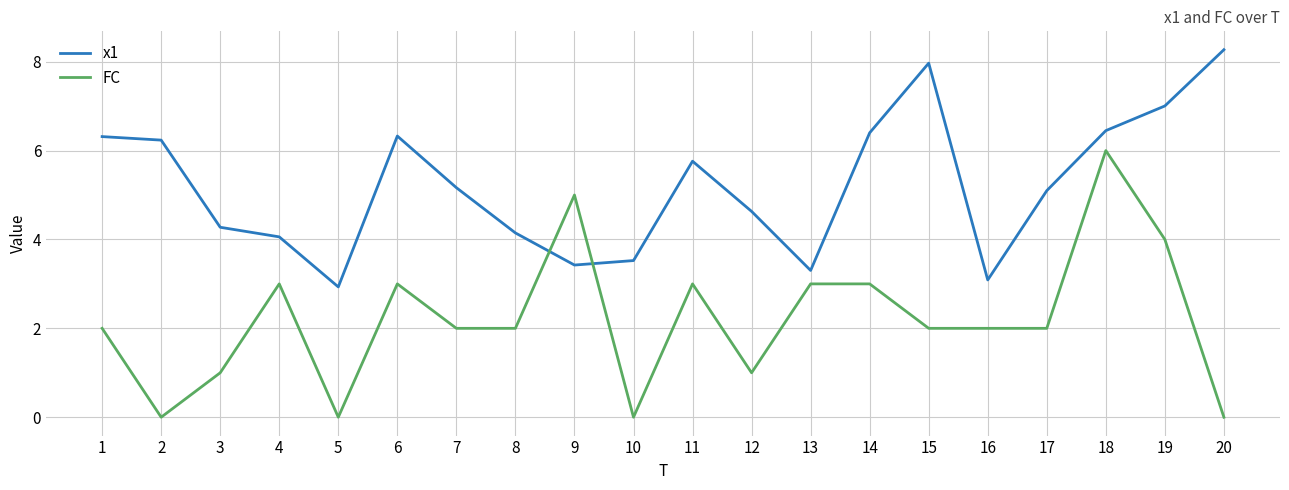

What is the difference between the x1 values at 15 and 11?

2.2